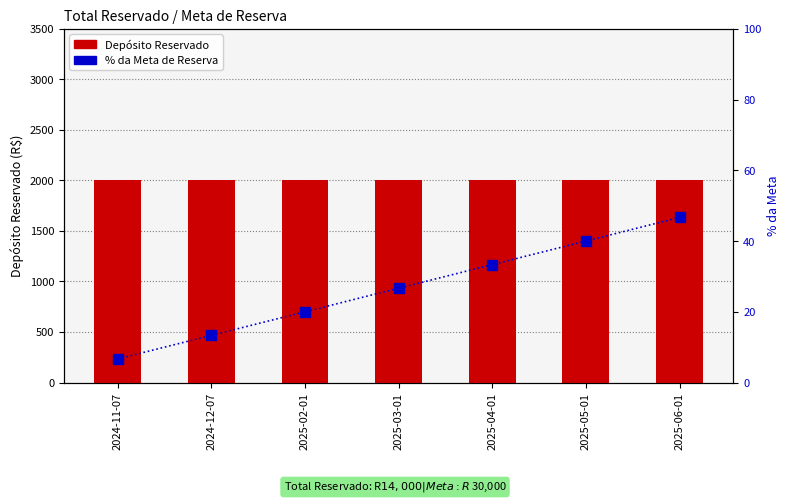

What is the average value of the % da Meta de Reserva series?

26.7